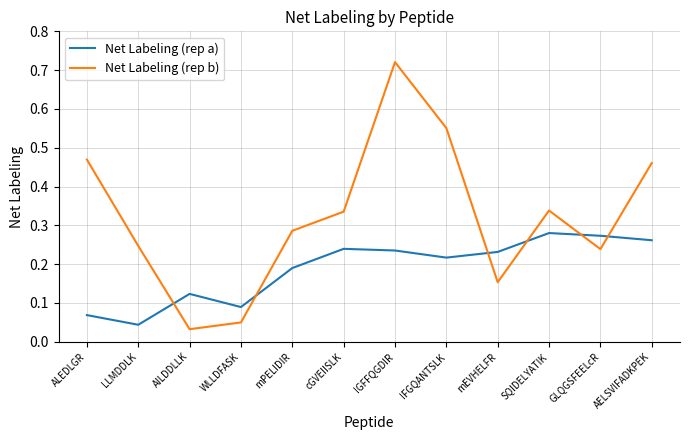

List the series in order of their peak value, lowest first.

Net Labeling (rep a), Net Labeling (rep b)